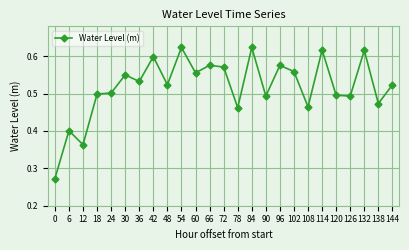

What is the sum of the values at 126 and 42?

1.1